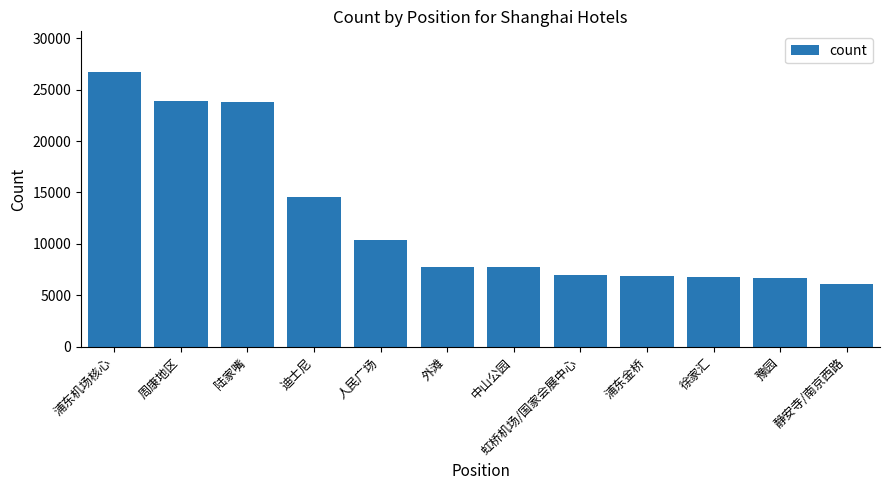

The value at 虹桥机场/国家会展中心 is 10406. True or false?

False